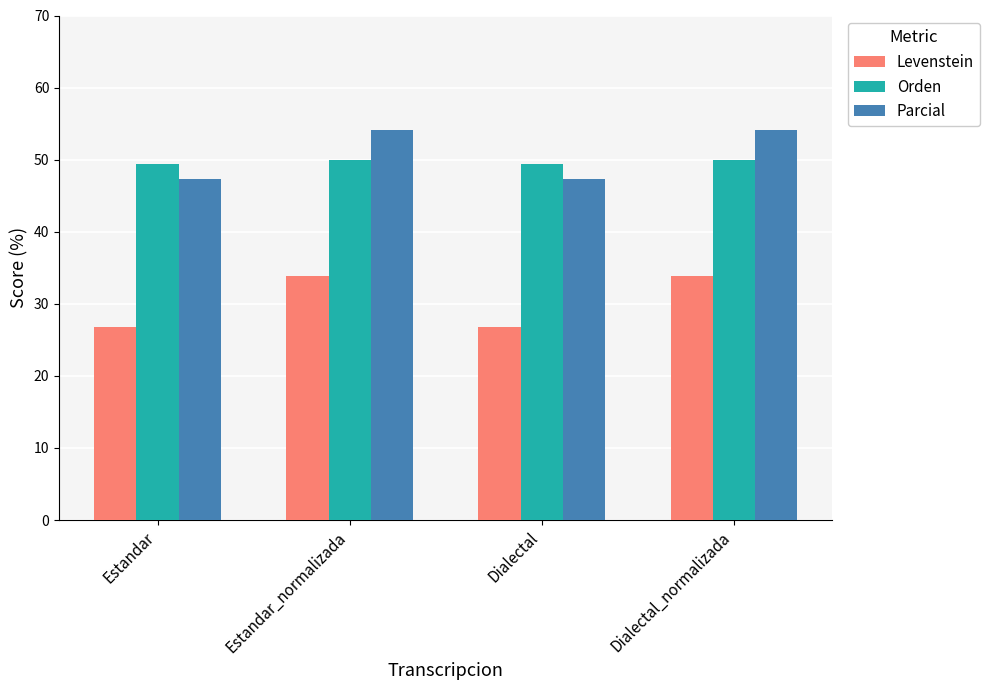

Count the Levenstein values in the range 26 to 33.

2